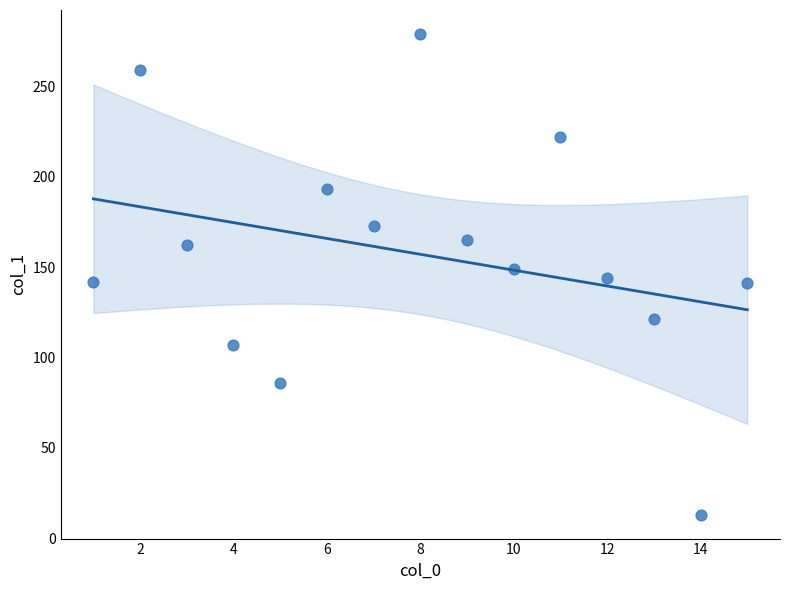

What is the range of Y values (max minus min)?

266